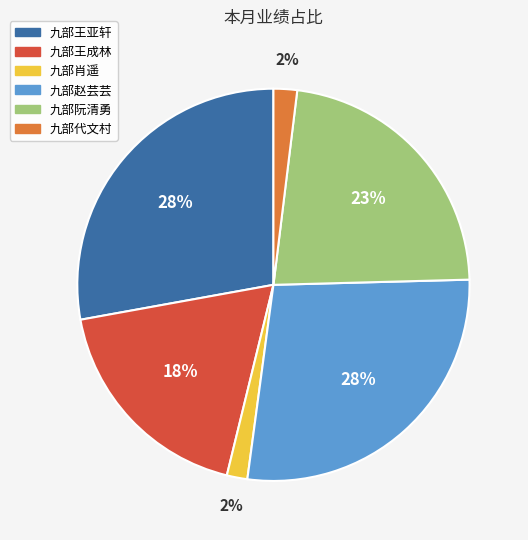

What is the ratio of the value at 九部王亚轩 to the value at 九部阮清勇?

1.2